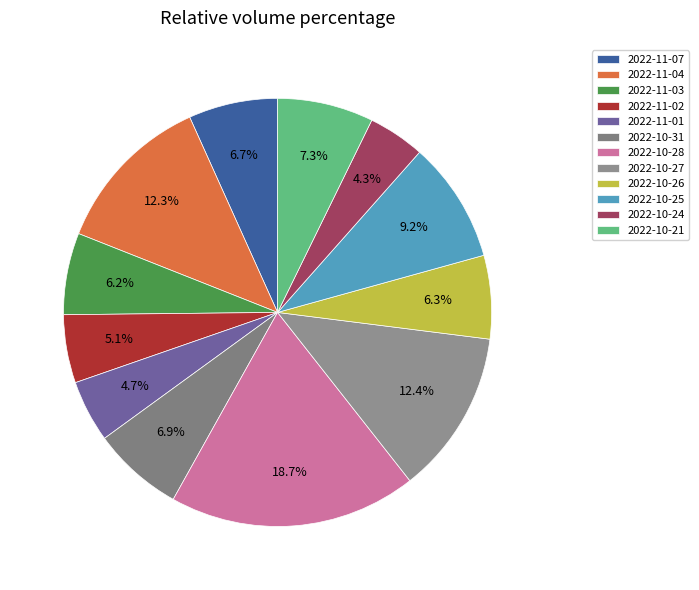

Does any single category account for the majority?

No